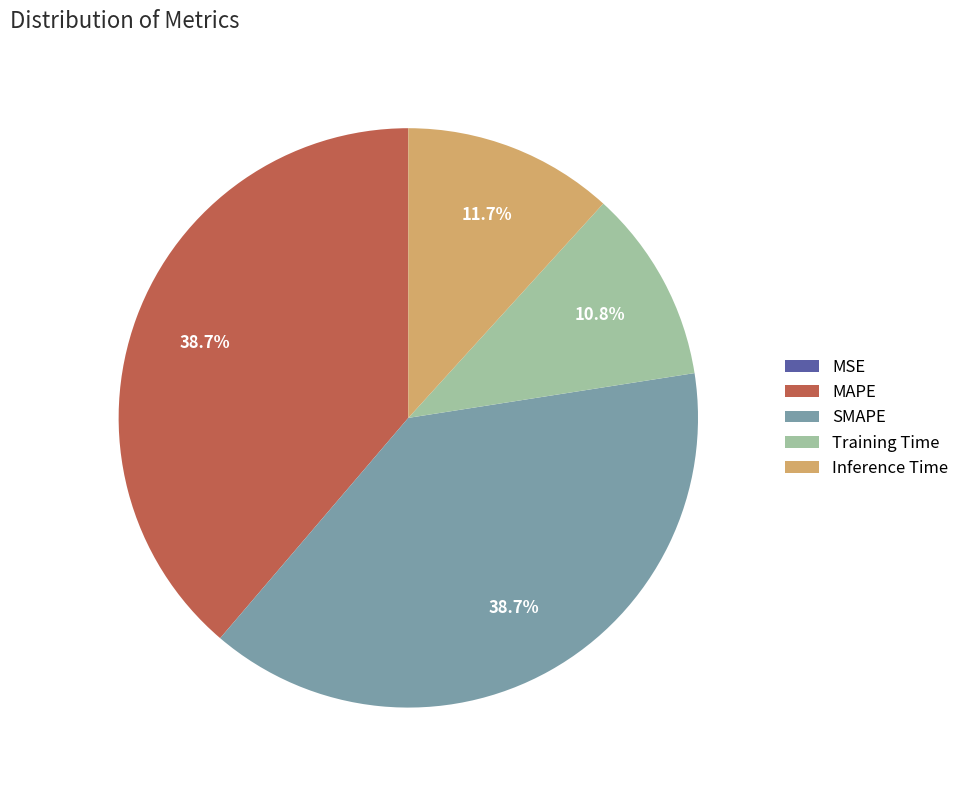

Is there any slice that represents more than half of the pie?

No